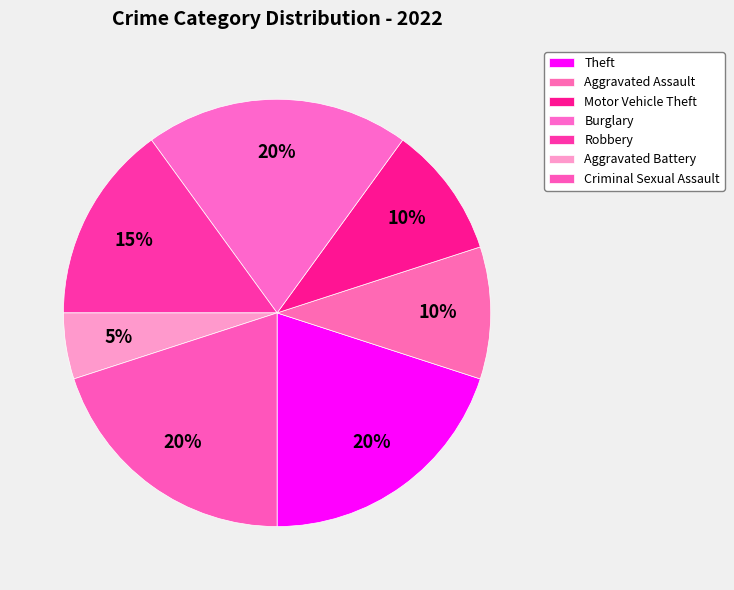

The Aggravated Battery slice represents 5% of the pie. True or false?

True